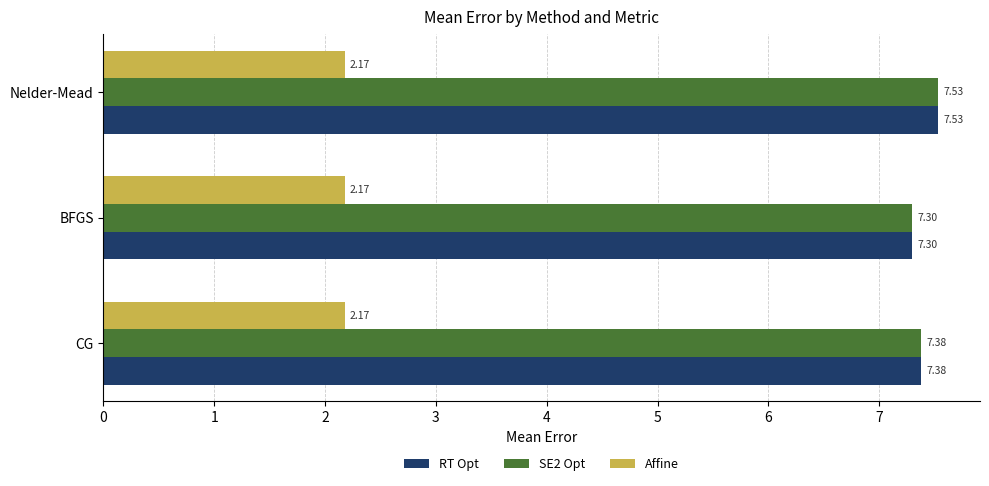

What is the difference between the highest and lowest values at CG?

5.2